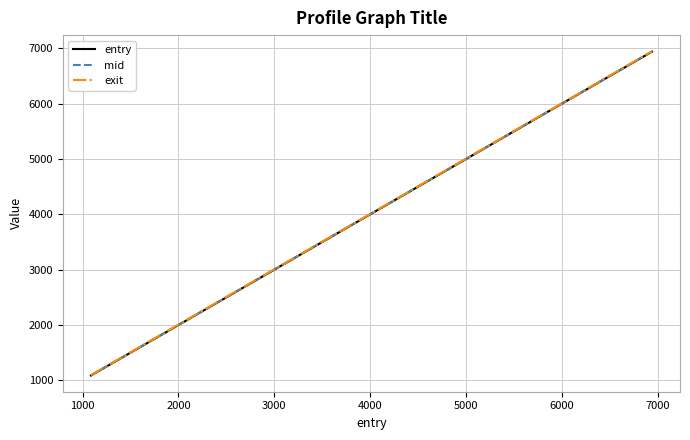

What is the maximum value shown in the chart?

6945.7